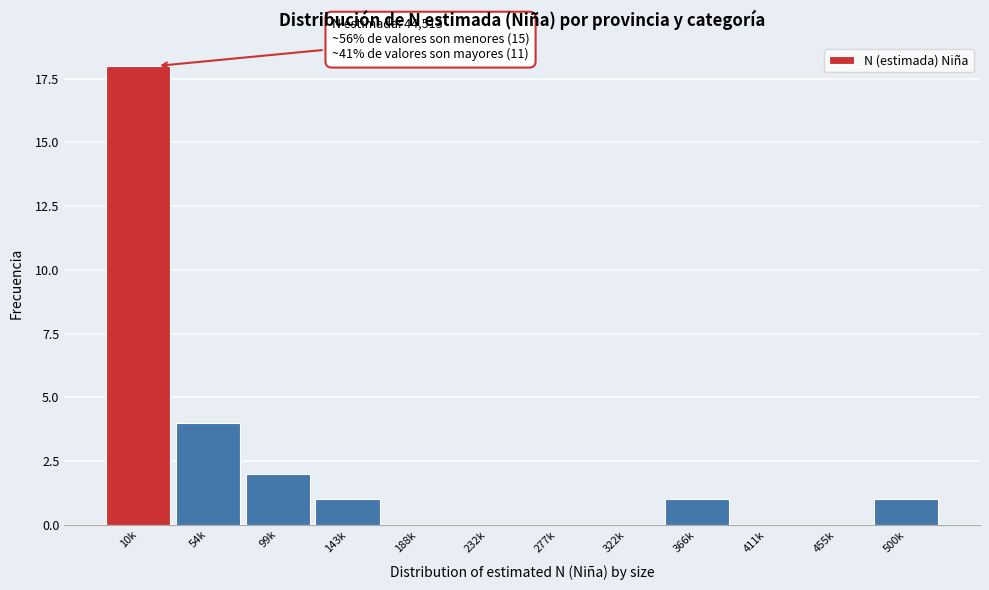

Reading left to right, transcribe all the data shown in this chart.

10k=18	54k=4	99k=2	143k=1	188k=0	232k=0	277k=0	322k=0	366k=1	411k=0	455k=0	500k=1